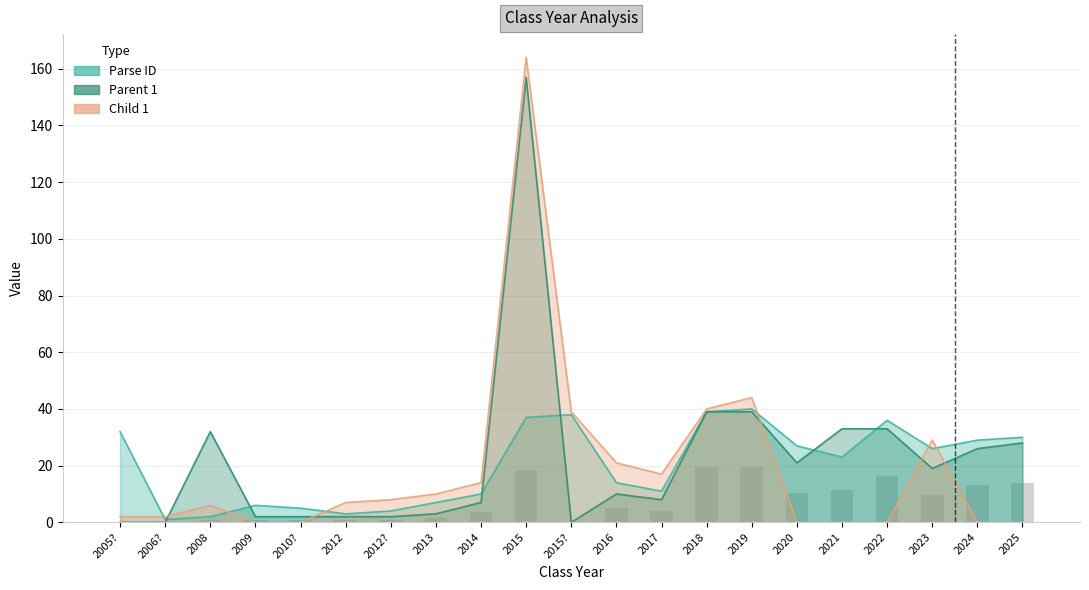

How many data points in Parse ID are less than 23?

10